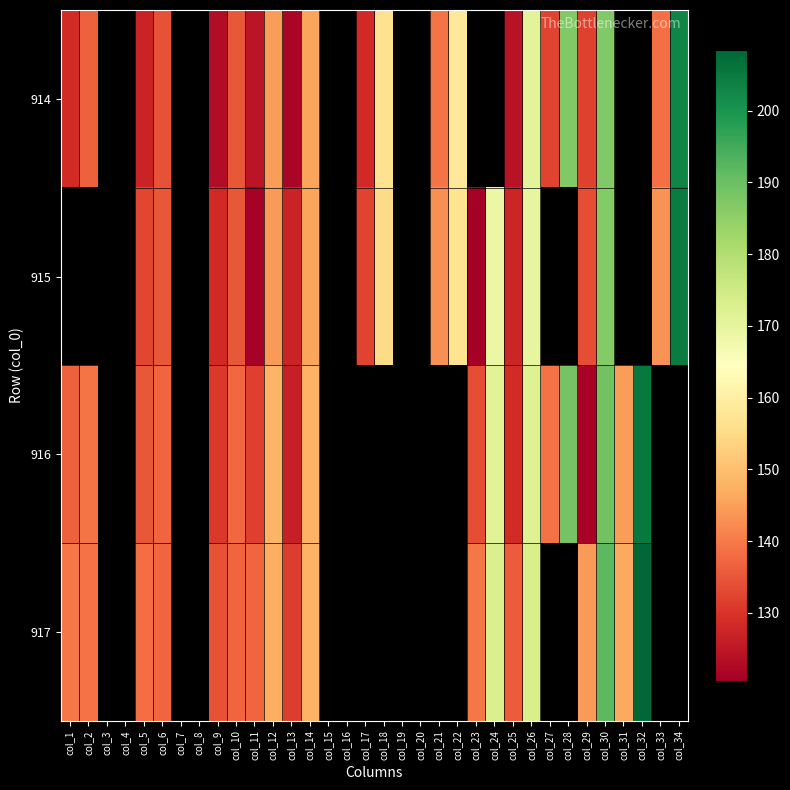

Where does the 915 series first go above 144?

col_12